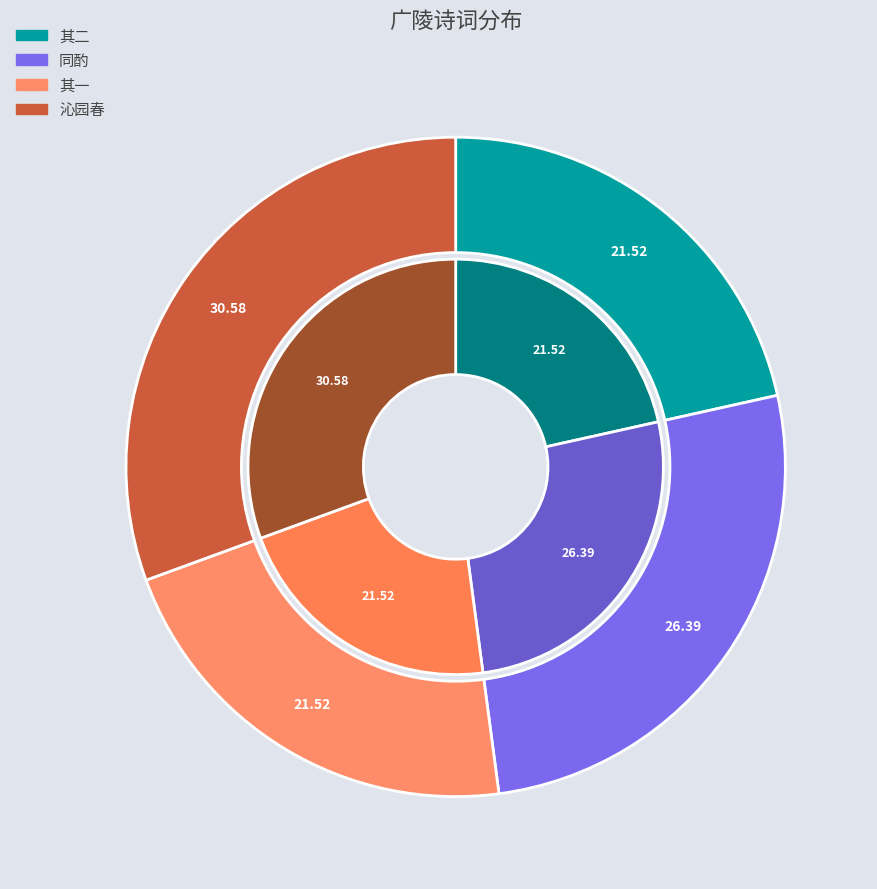

Combined, do 沁园春  广陵客邸送纬云弟之归德 and 暮春广陵往观宗伯湛公甘泉山精舍马赵二户曹携酒至同酌 其二 account for over 50%?

Yes